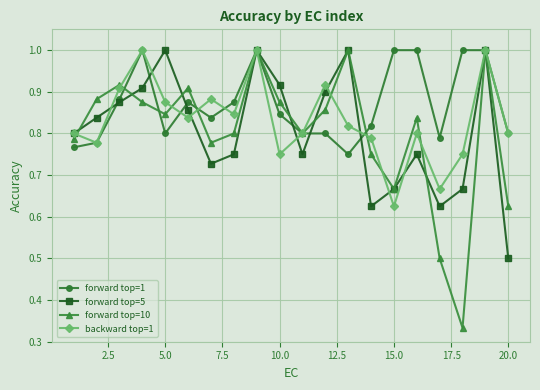

What is the maximum value shown in the chart?

1.0